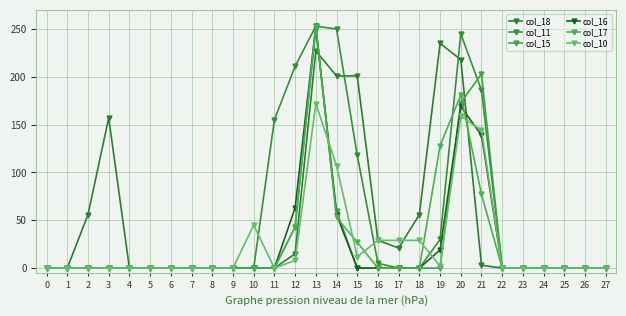

What are all the series names shown in the legend?

col_18, col_11, col_15, col_16, col_17, col_10